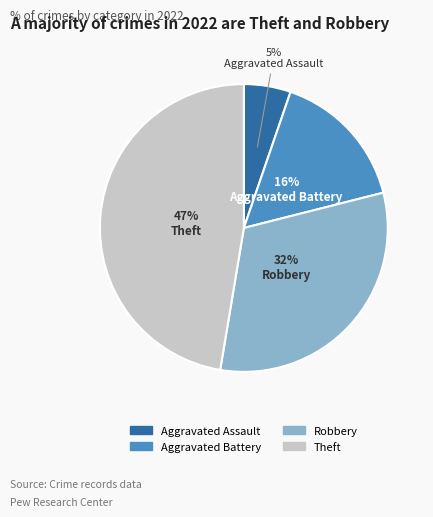

How many segments does this pie chart have?

4